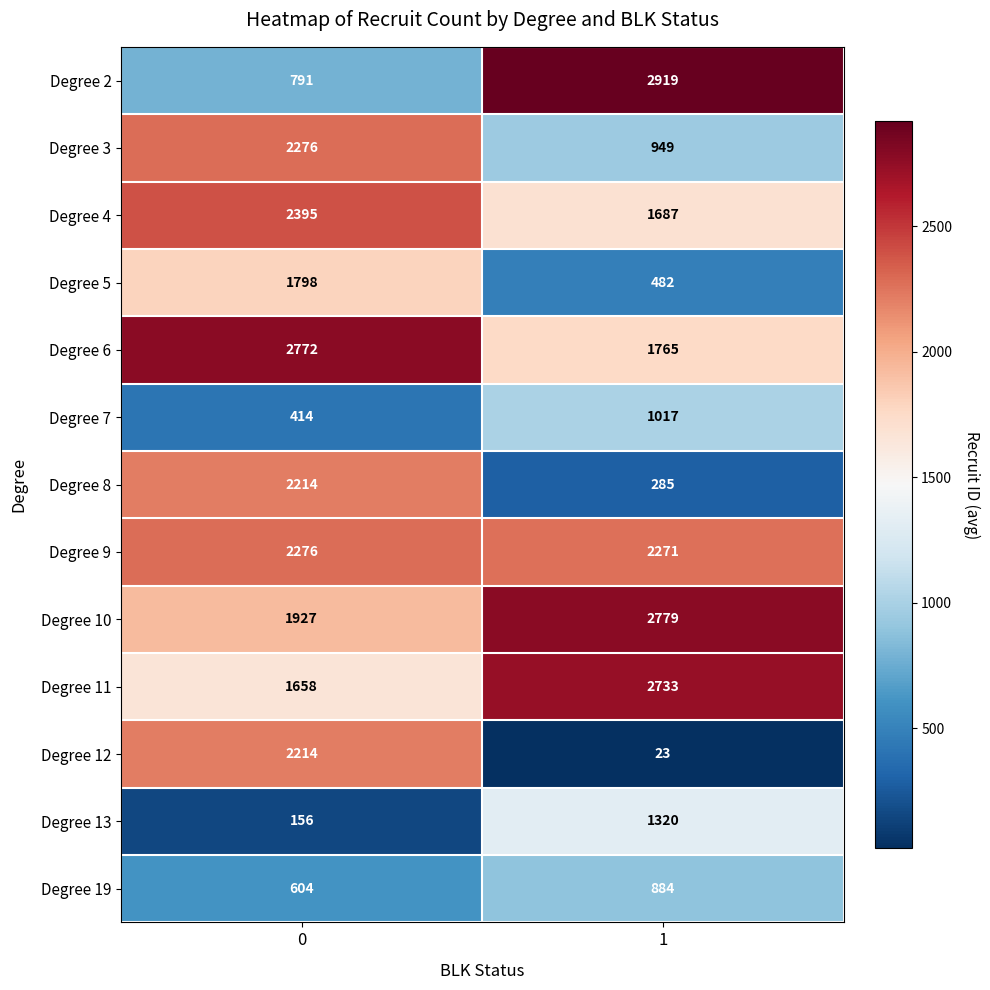

What is the difference between the maximum and minimum values in the Degree 6 series?

1007